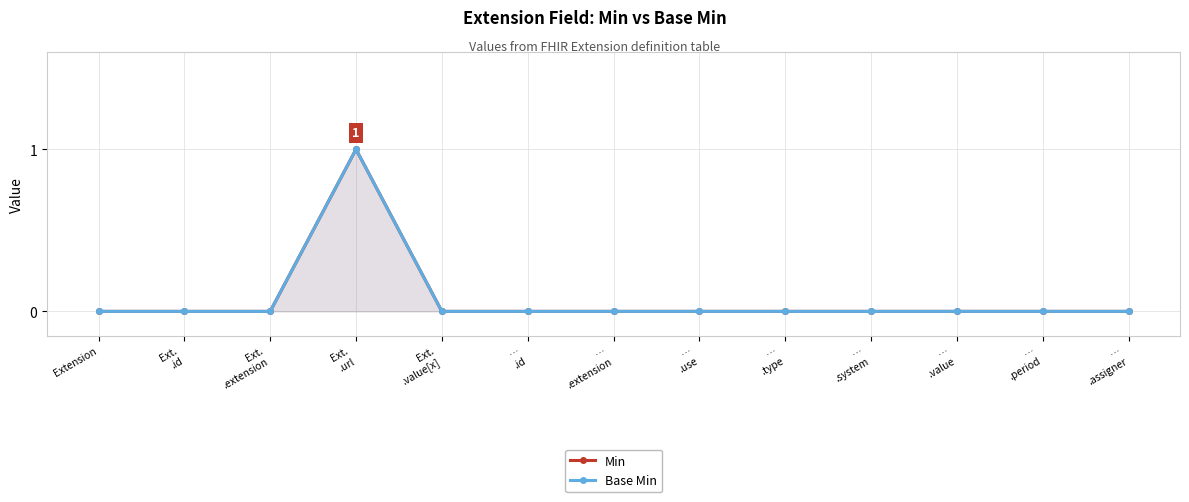

What are all the series names shown in the legend?

Min, Base Min